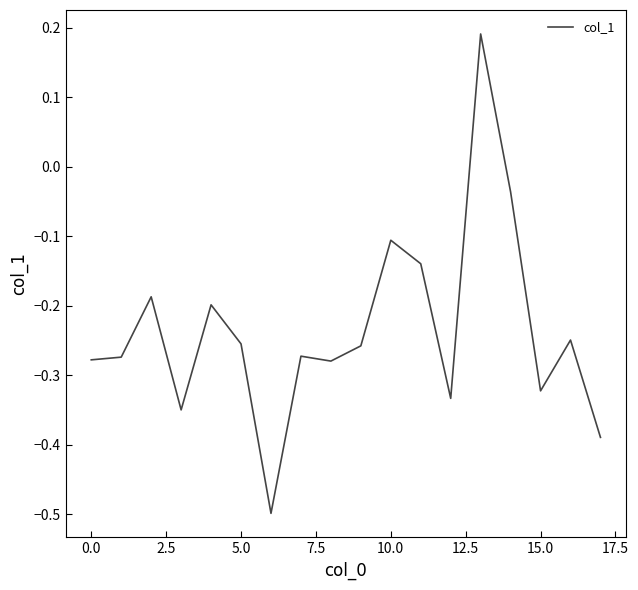

What is the smallest value displayed?

-0.5